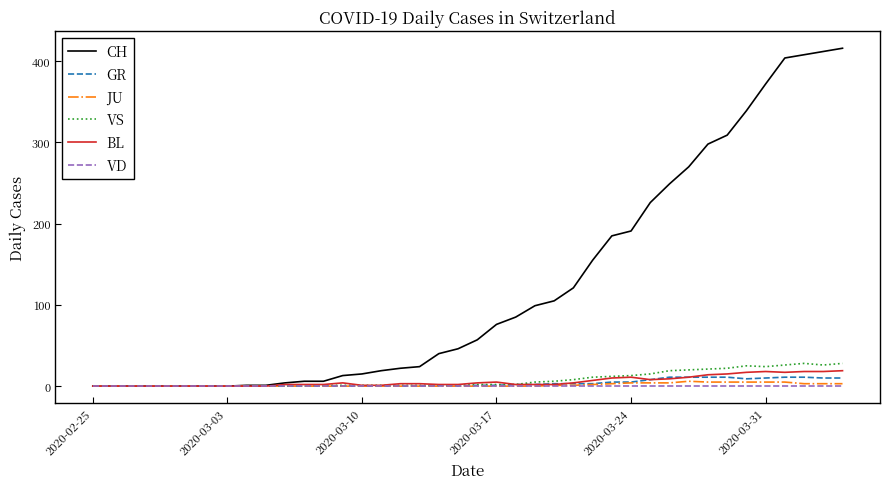

Which series has the largest total across all categories?

CH